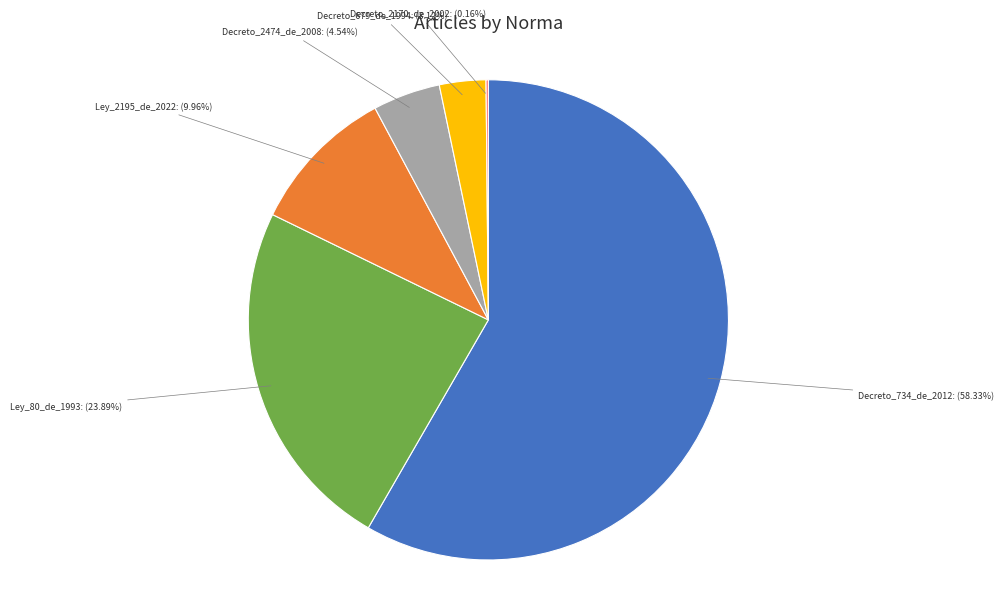

What percentage do Ley_80_de_1993 and Decreto_734_de_2012 together represent?

82.2%